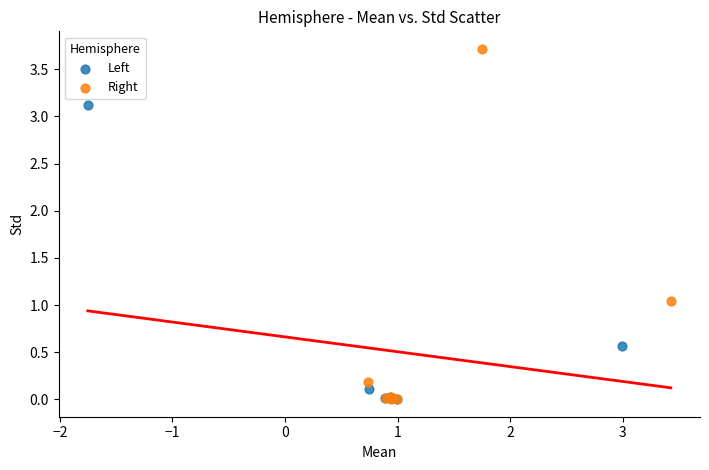

Which series contains the highest Y value?

Right